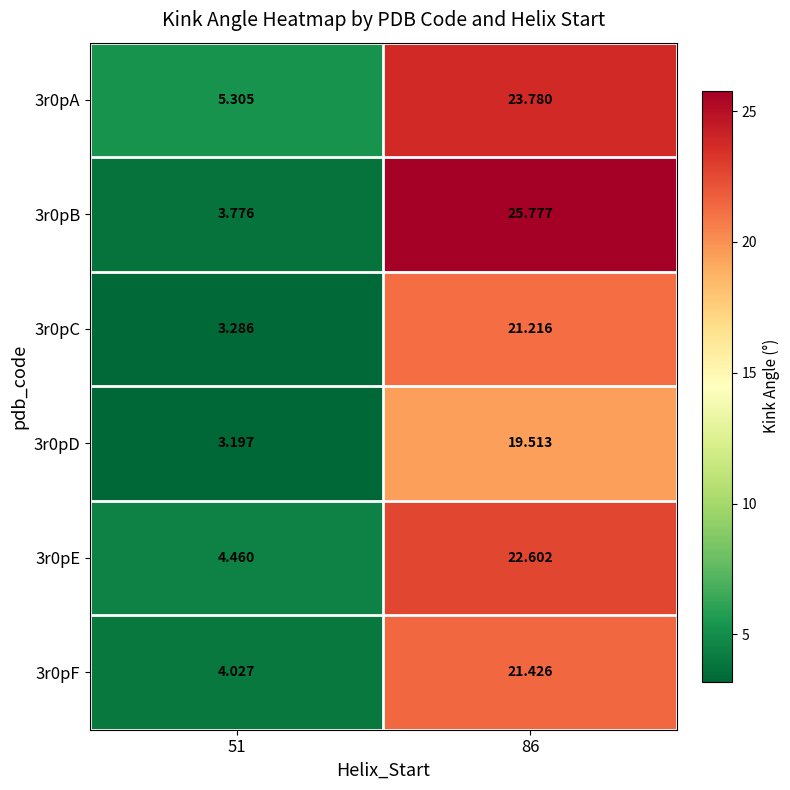

Is the value of 3r0pB at 86 greater than the value of 3r0pD at 51?

Yes